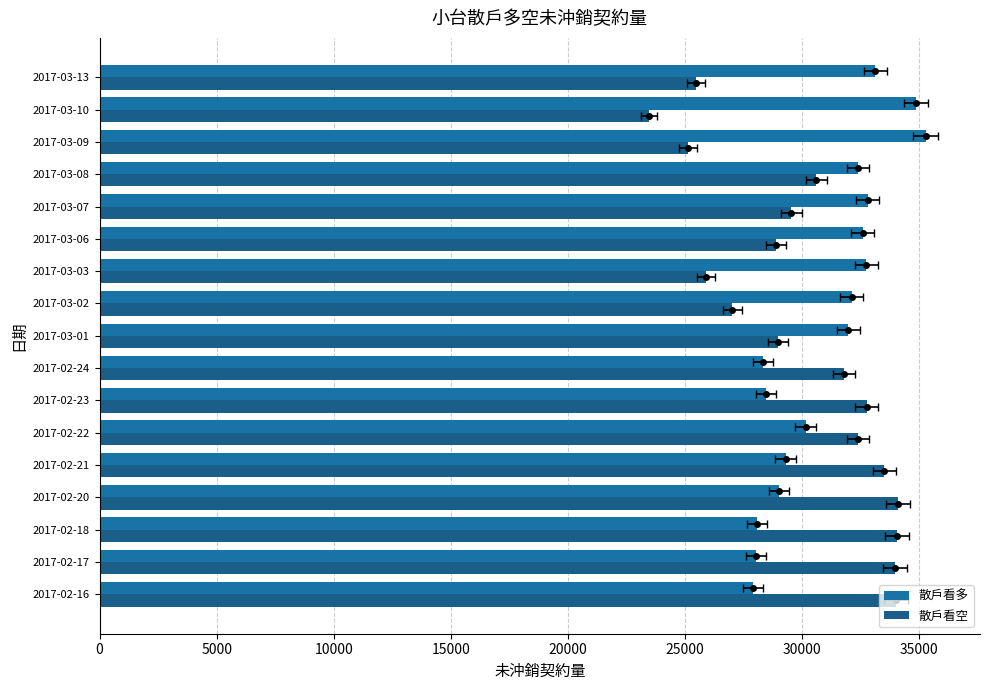

What is the value of the 散戶看多 bar at the 7th from the left?

28475